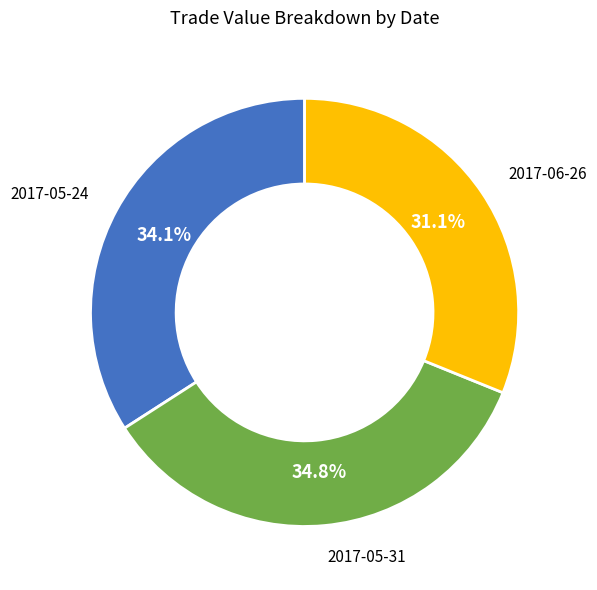

What is the smallest slice in the pie chart?

2017-06-26